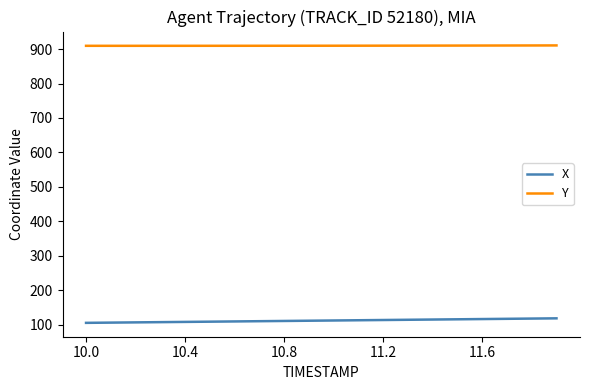

What is the difference between the second highest and minimum values in the Y series?

1.0